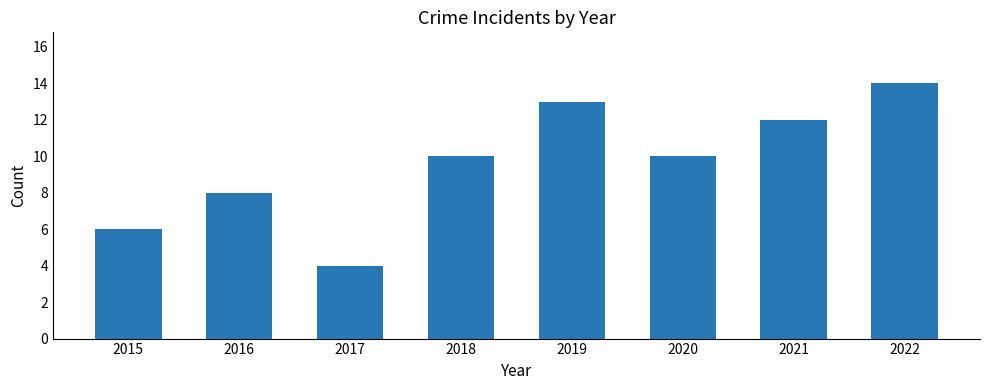

Approximately how many times larger is the value at 2016 compared to 2020?

0.8